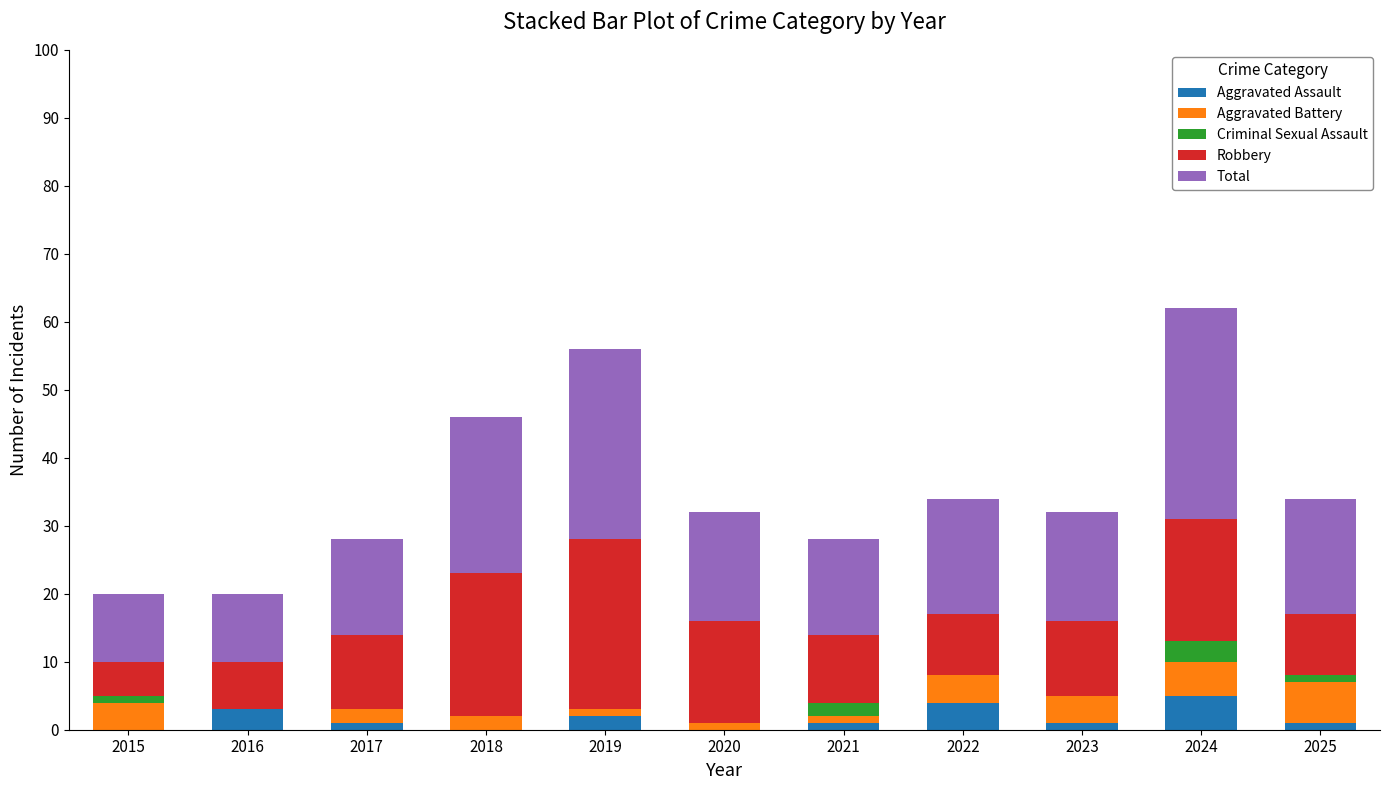

What is the sum of all Aggravated Assault values?

18